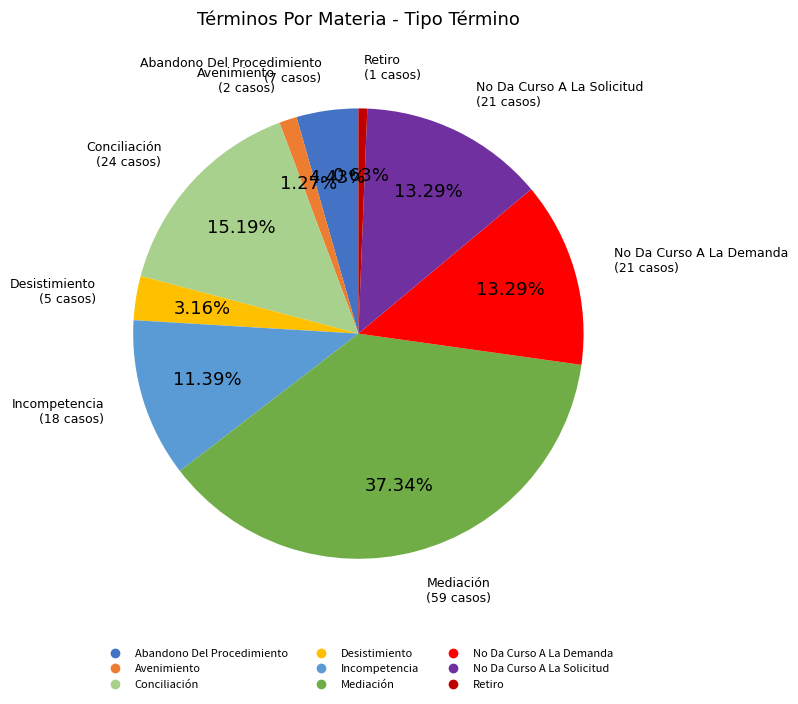

To the nearest percent, what percentage of the pie is Mediación?

37%